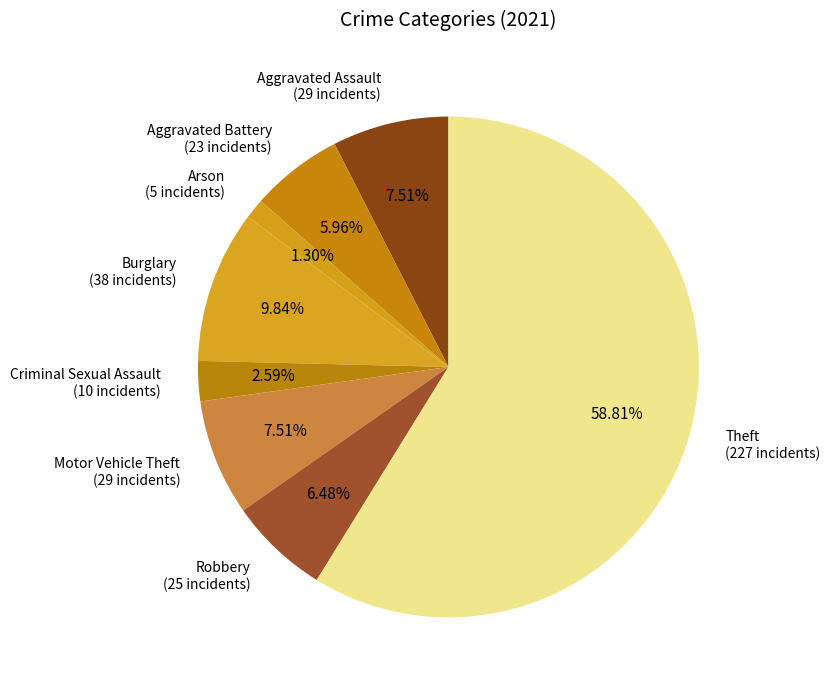

Approximately how many times larger is the value at Robbery compared to Aggravated Assault?

0.9